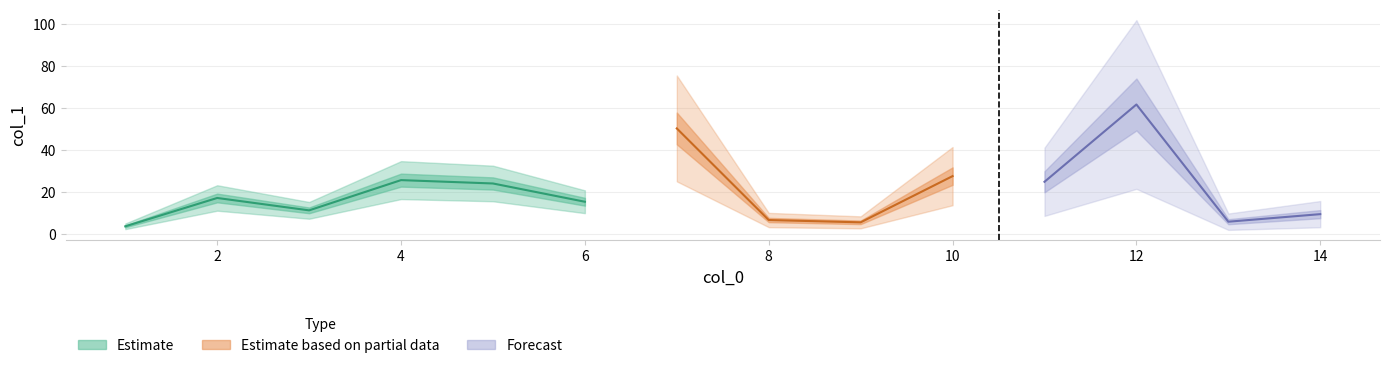

Which label corresponds to the smallest value in the chart?

1